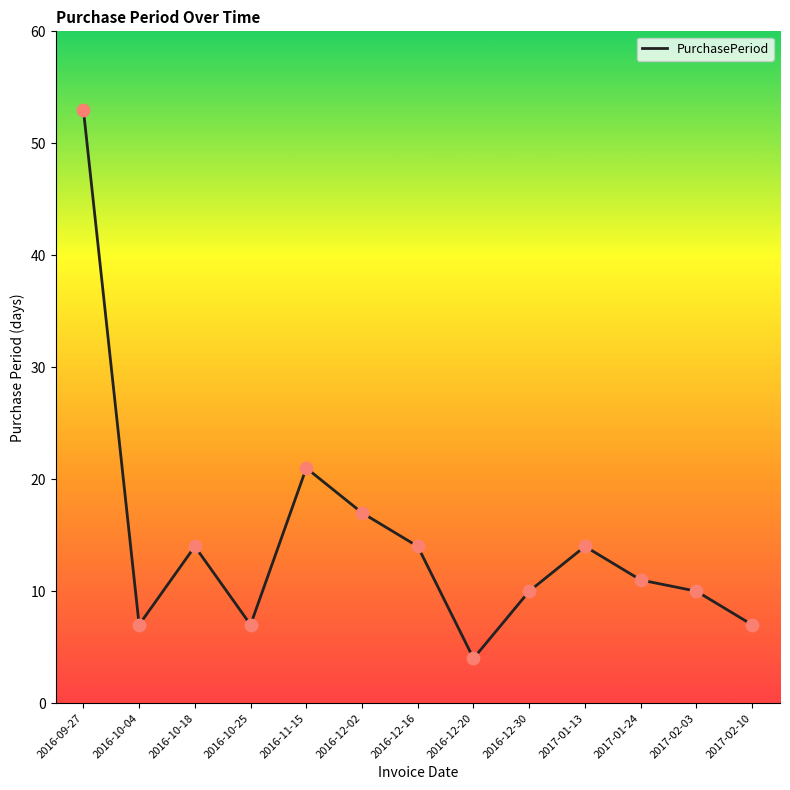

What is the change in value from 2016-12-16 to 2017-01-24?

-3